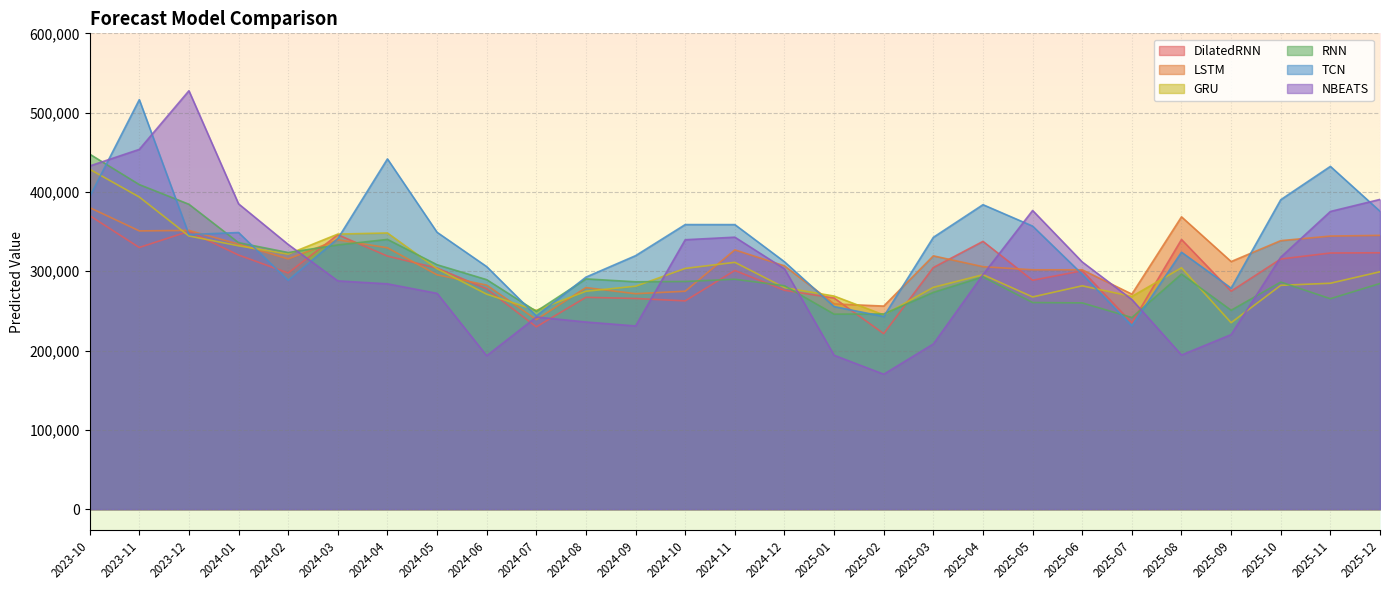

What is the total value across all series at 2023-11?

2453740.8